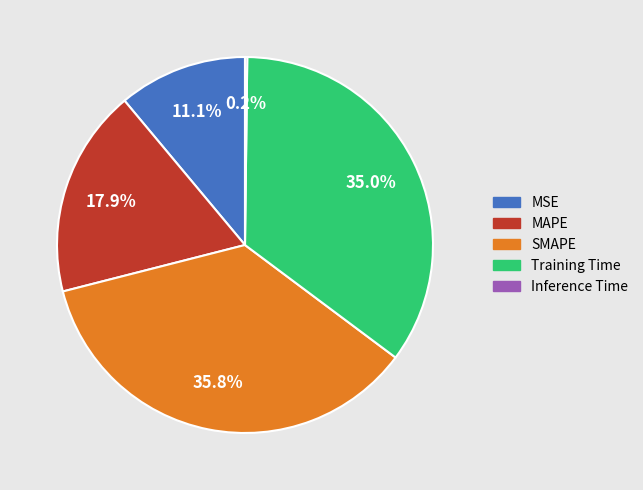

Between SMAPE and MAPE, which is larger?

SMAPE